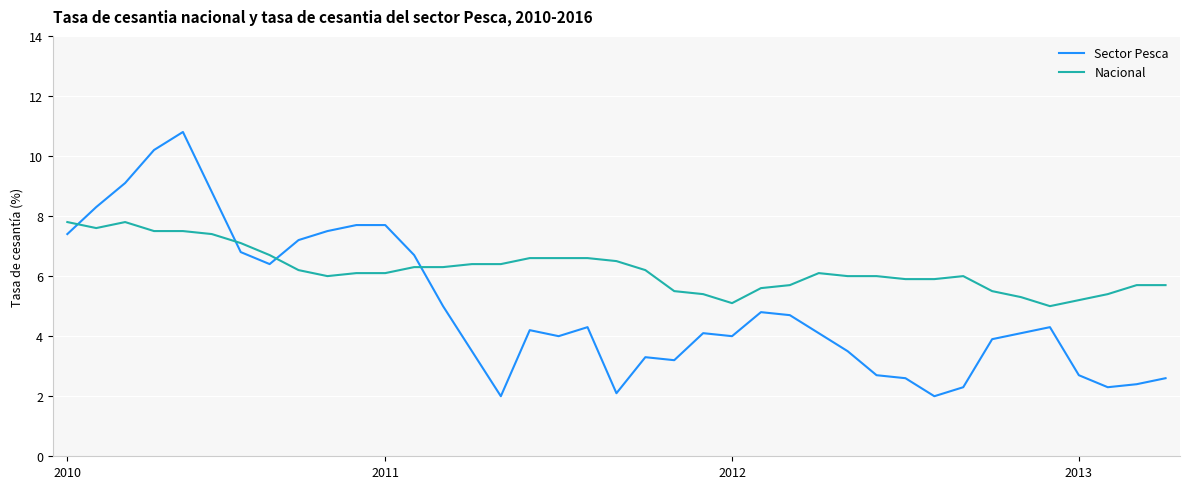

What is the average value of the Nacional series?

6.2